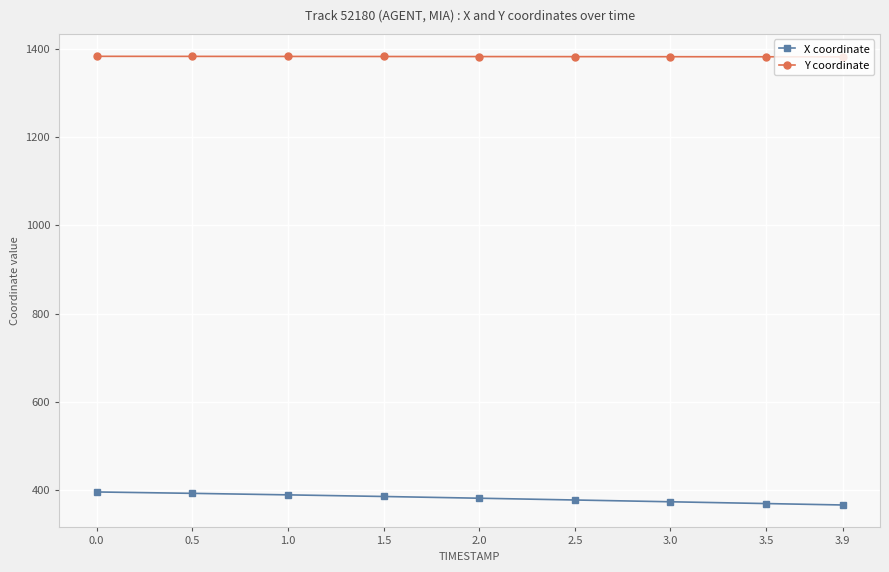

What is the sum of all Y coordinate values?

12435.9